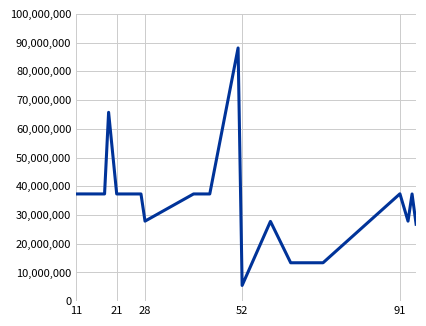

Does the chart have visible grid lines?

Yes